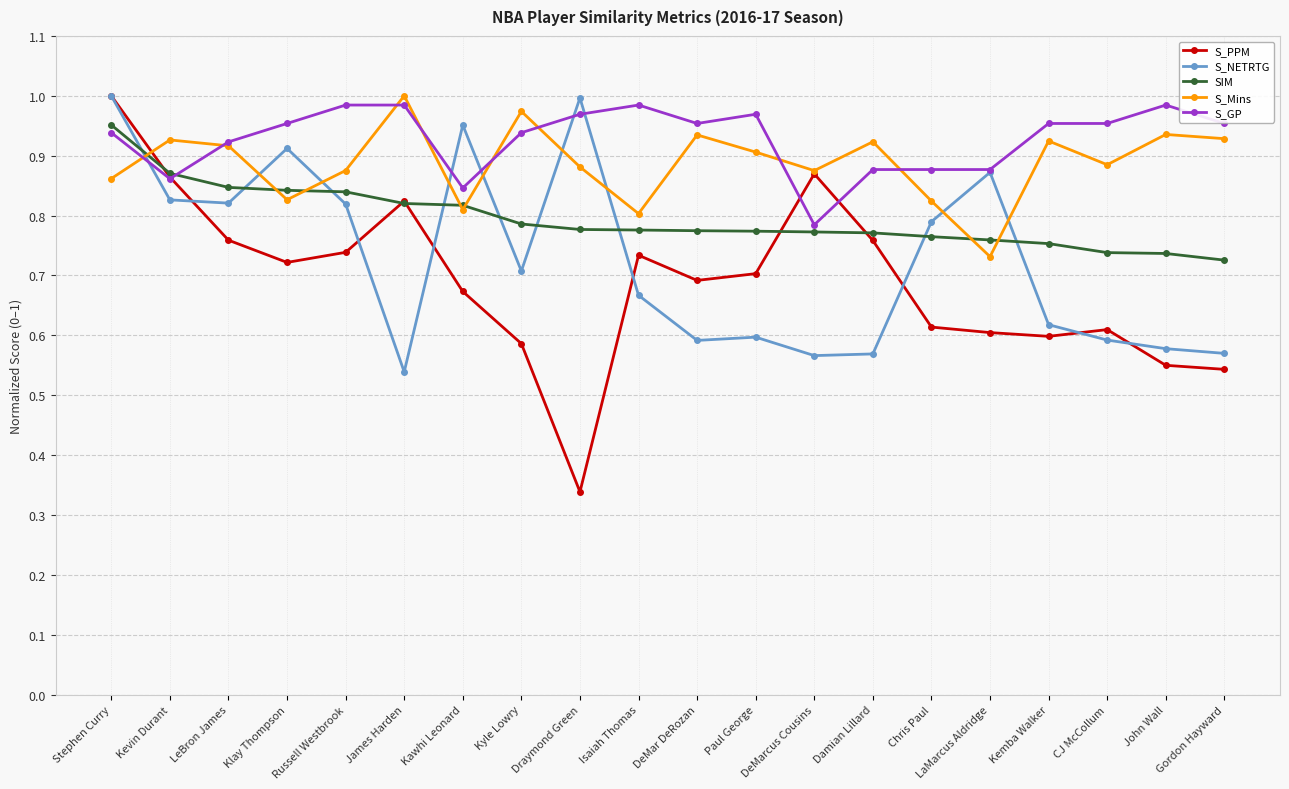

Is the value of SIM at DeMarcus Cousins greater than the value of S_PPM at Stephen Curry?

No